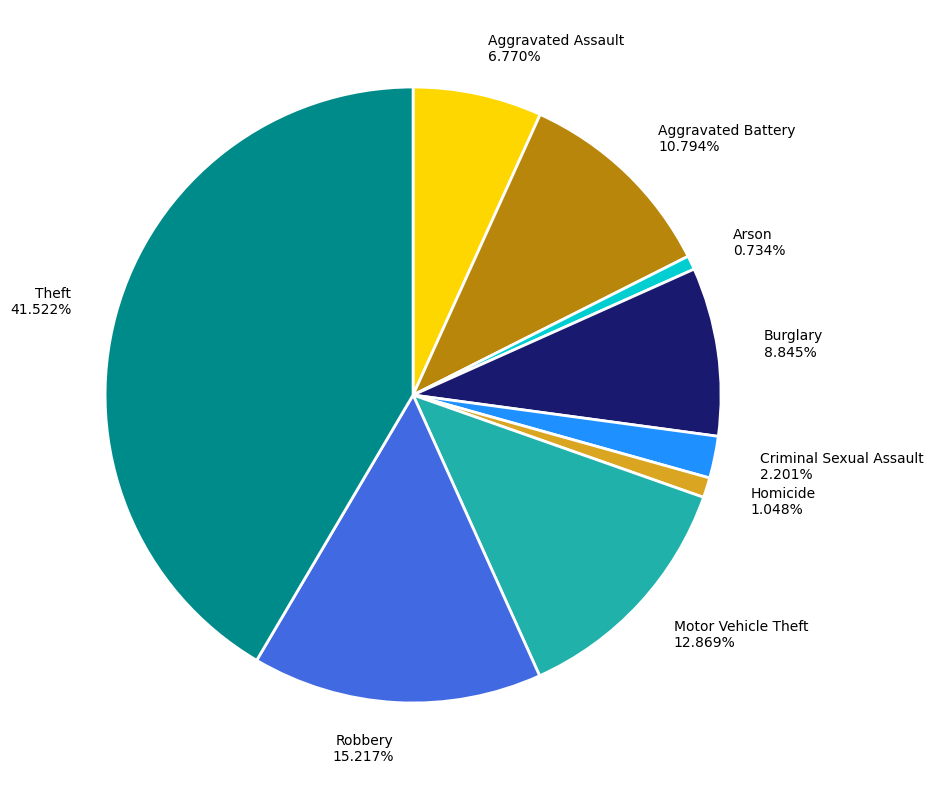

To the nearest percent, what is the difference between the largest and smallest slice percentages?

41%